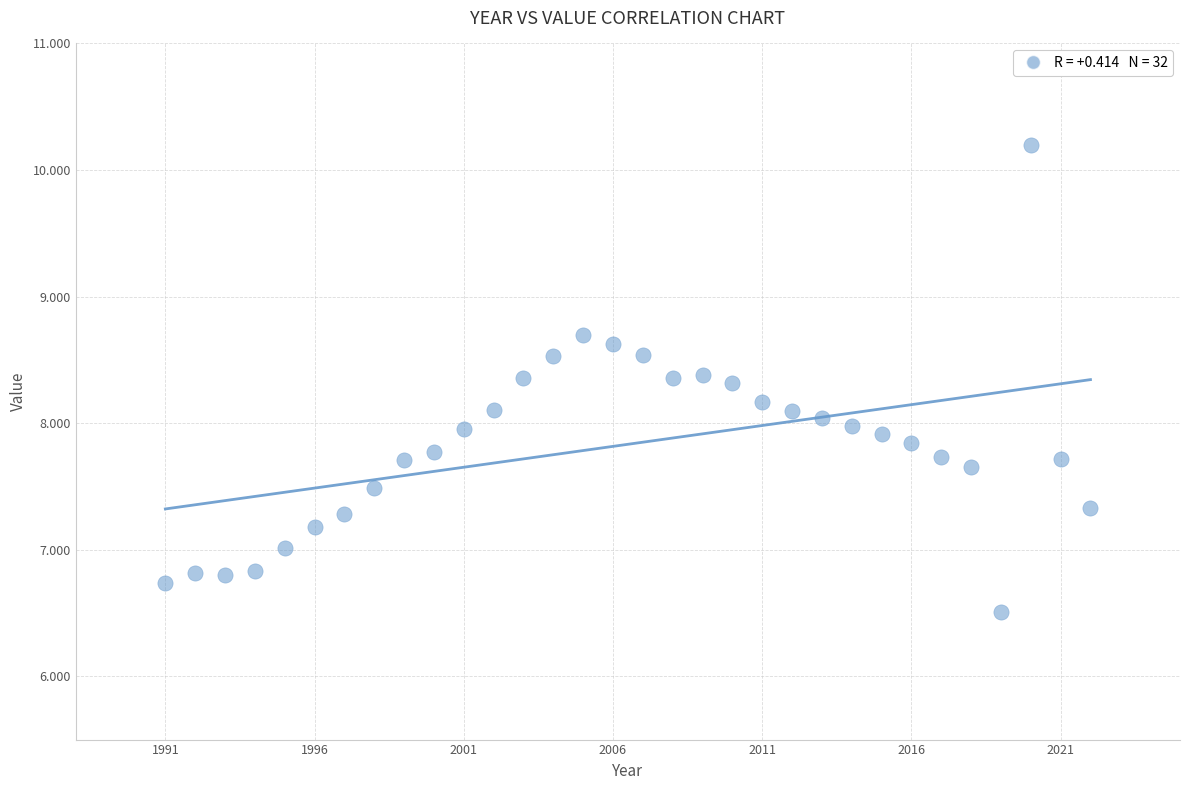

What is the range of Y values (max minus min)?

3.7